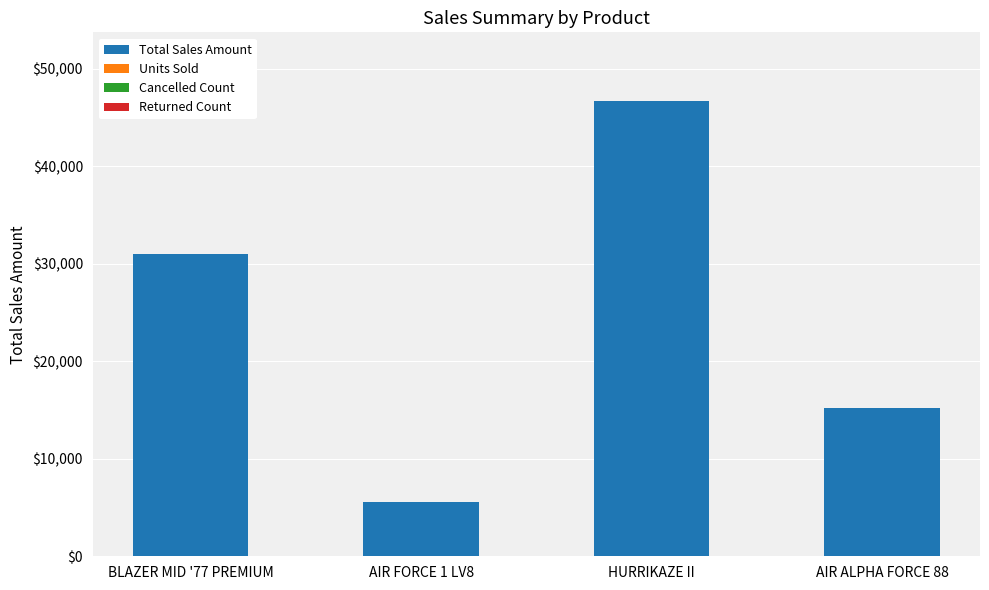

Is it true that Total Sales Amount equals 46745 at HURRIKAZE II?

True